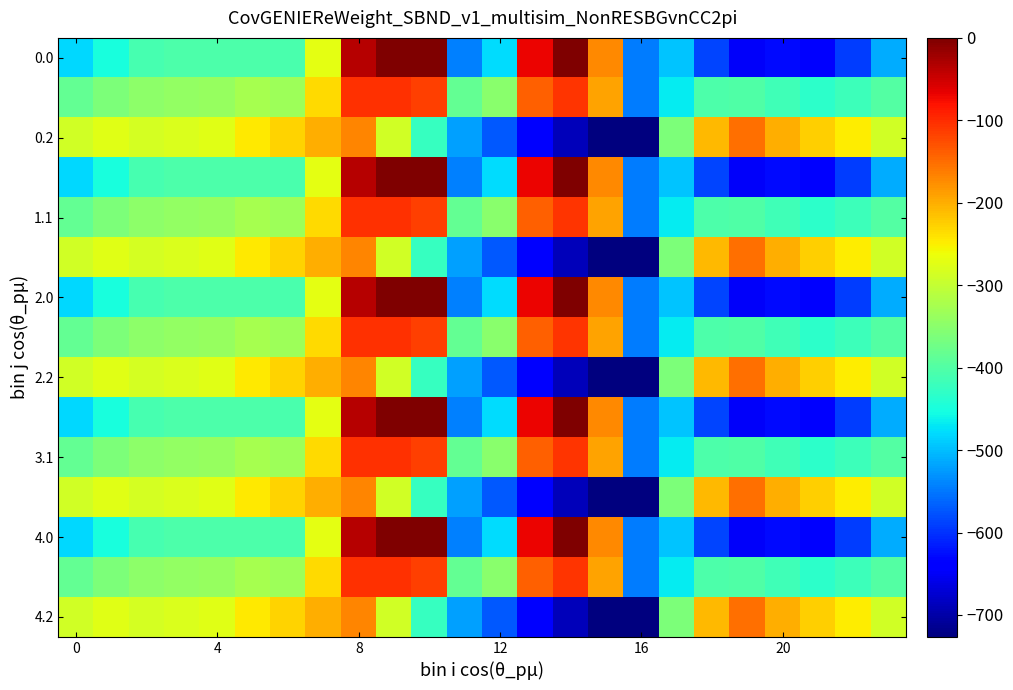

How many categories are shown in the chart?

24